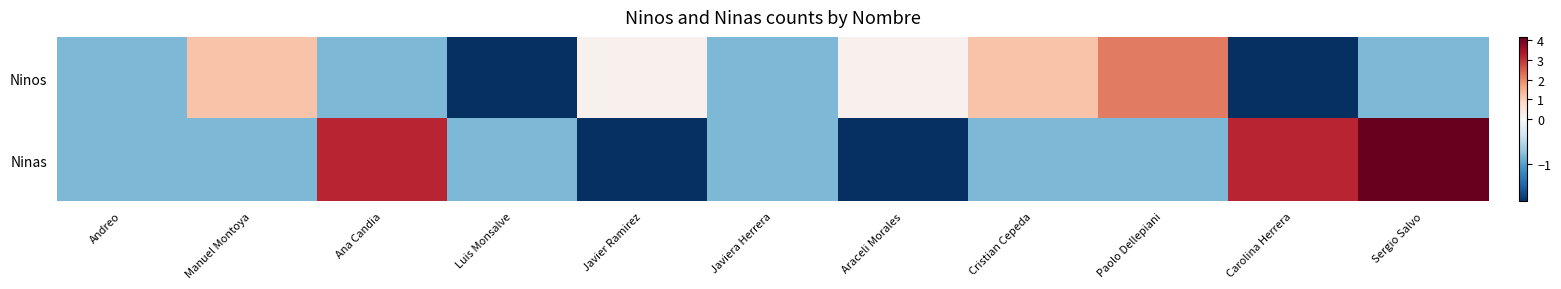

Rank the series at Cristian Cepeda from highest to lowest value.

Ninos, Ninas